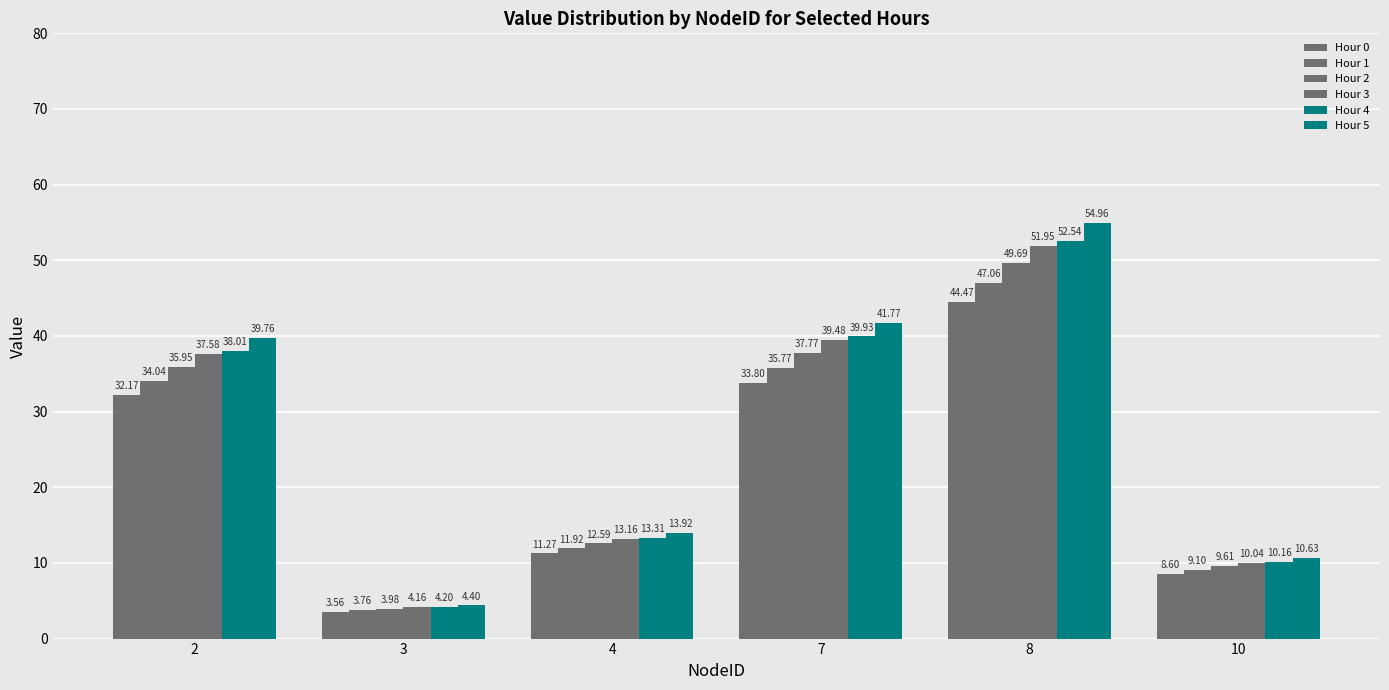

What is the sum of all Hour 3 values?

156.4